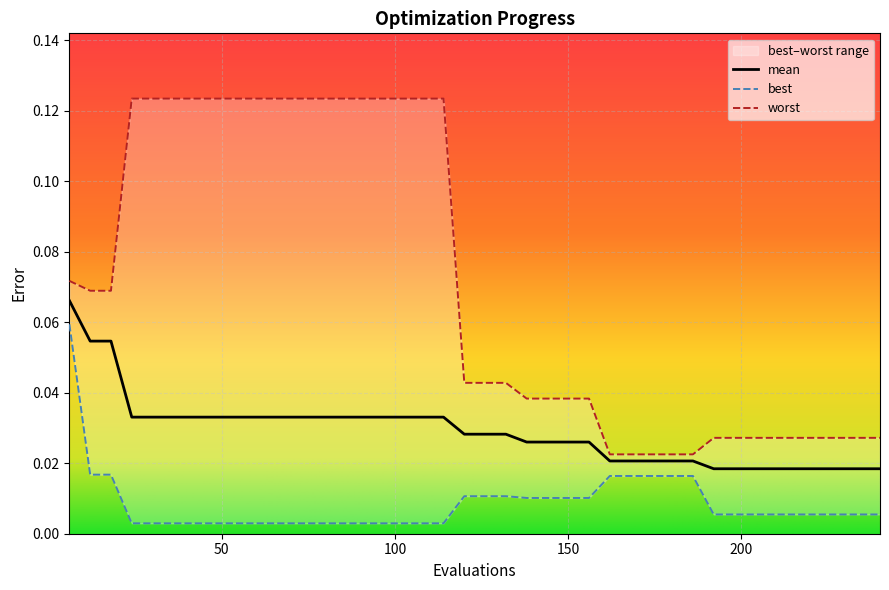

What is the total value across all series at 102?

0.2